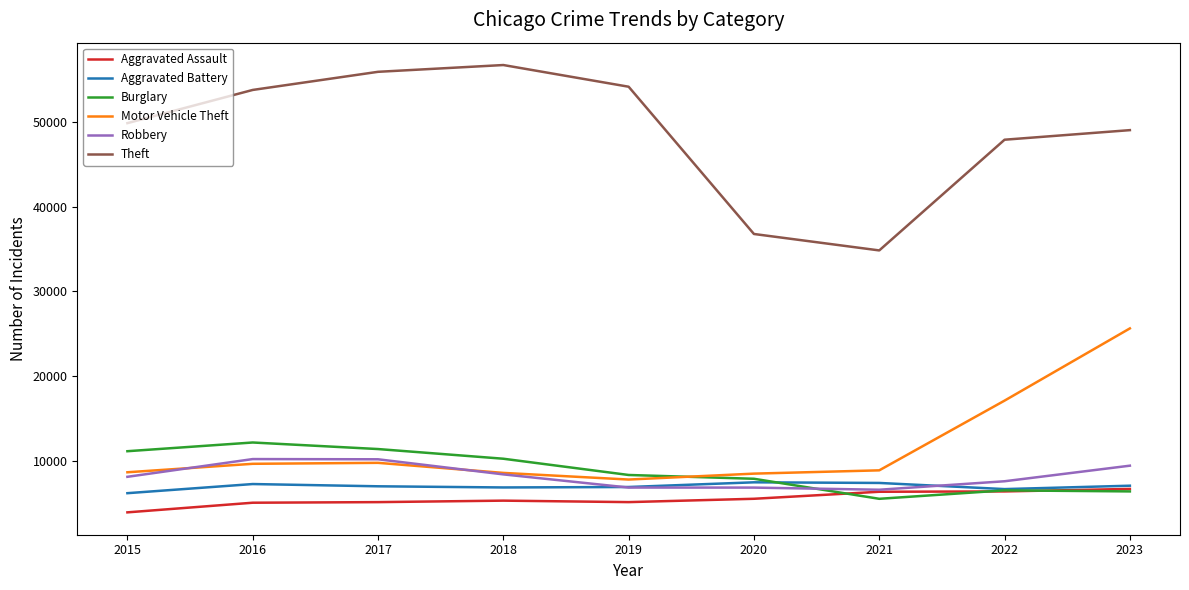

List the series in order of their peak value, highest first.

Theft, Motor Vehicle Theft, Burglary, Robbery, Aggravated Battery, Aggravated Assault